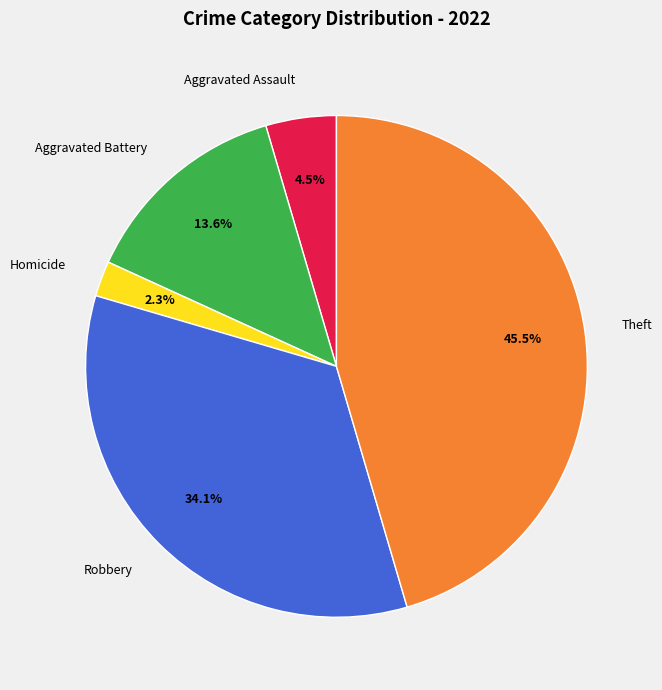

Does any single category account for the majority?

No